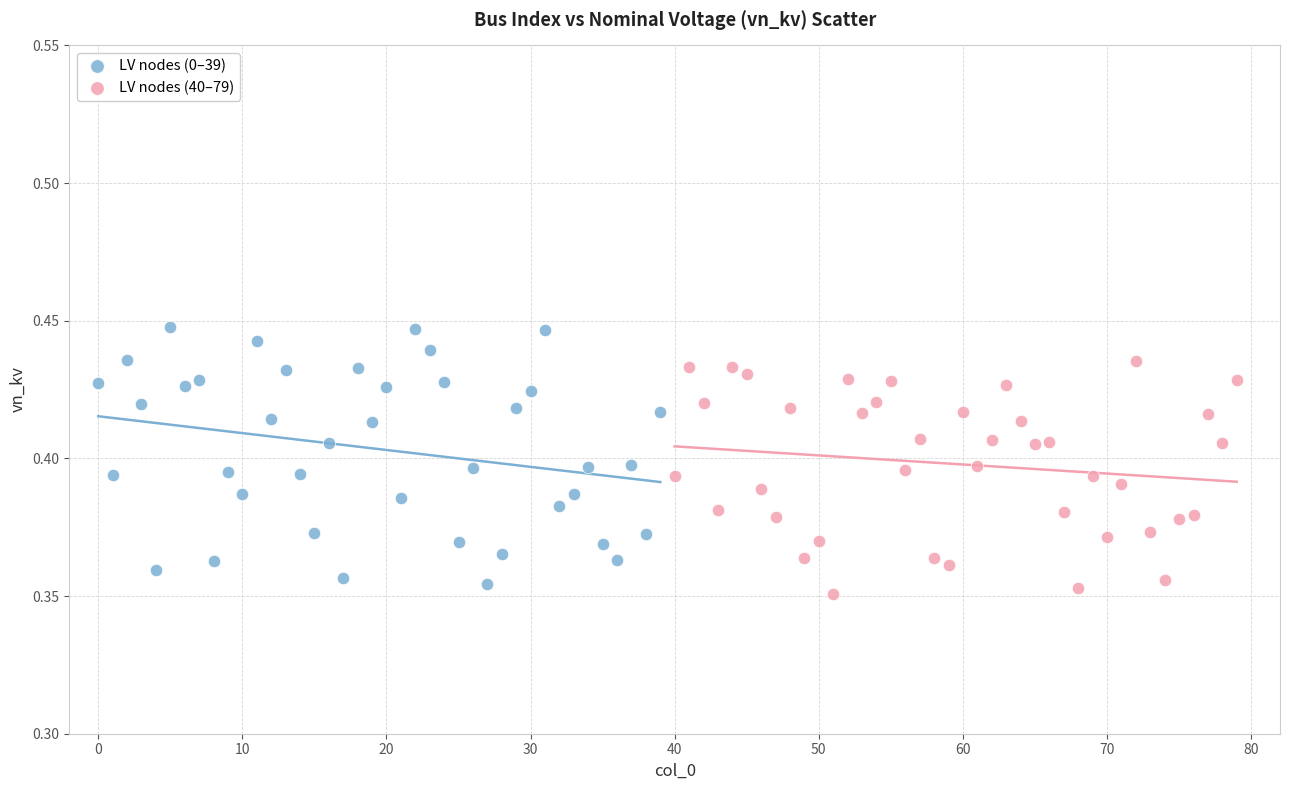

Which series reaches the maximum Y coordinate?

LV nodes (0–39)